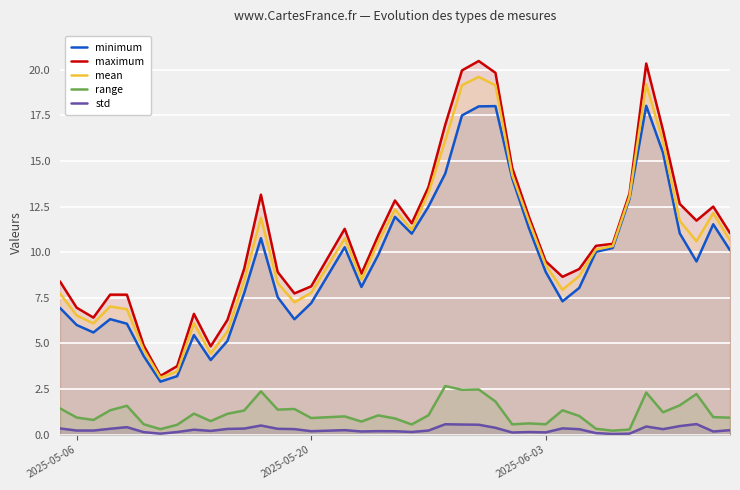

True or false: range and mean intersect in this chart.

False